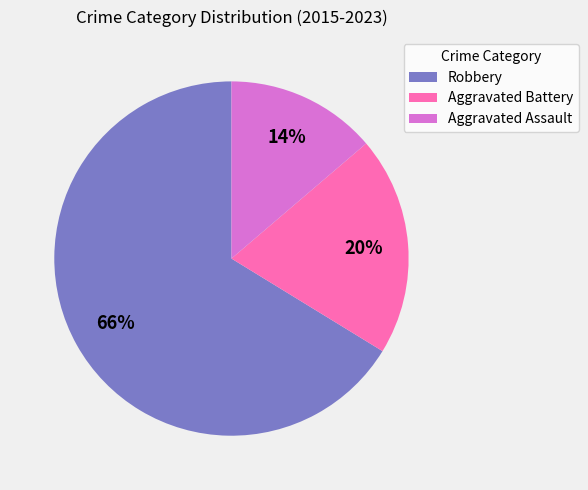

Is the sum of Aggravated Battery and Robbery greater than half?

Yes